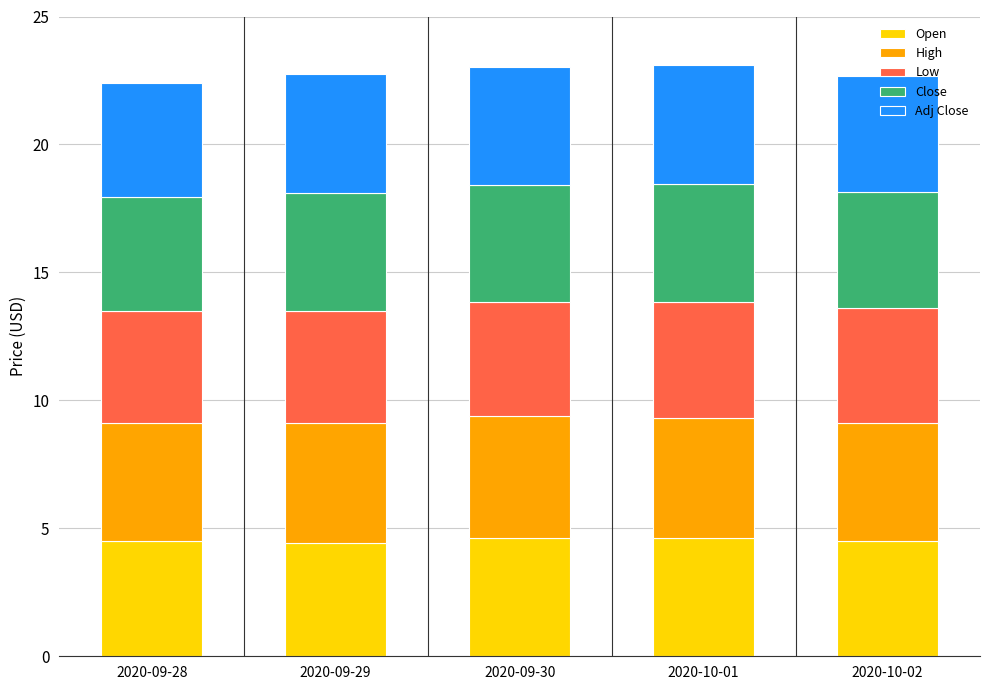

What is the average value of the Open series?

4.5